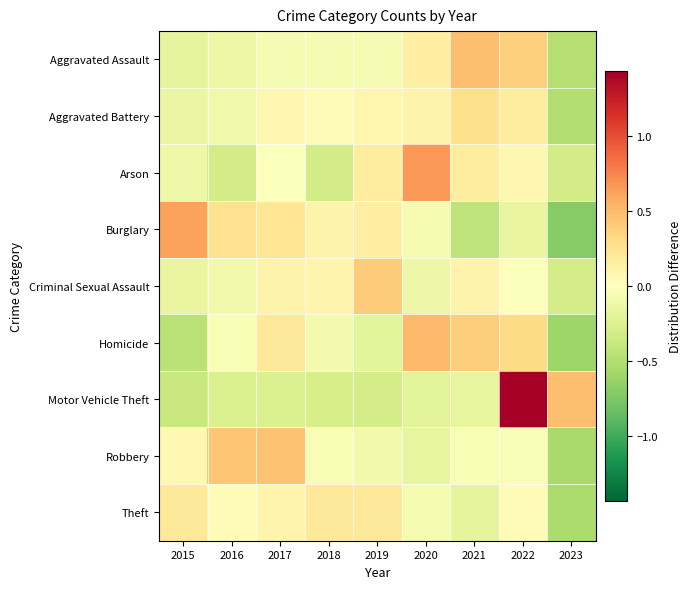

Which series has the largest total across all categories?

Robbery